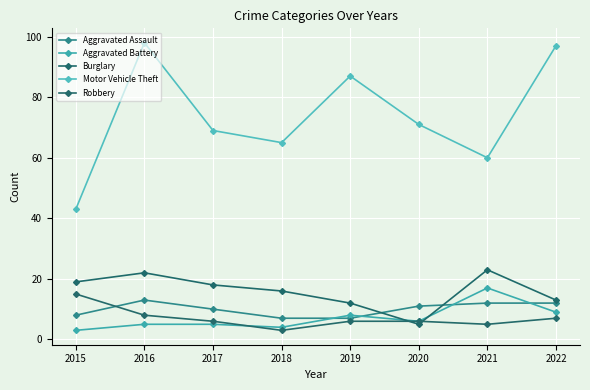

Count the number of data series in this chart.

5